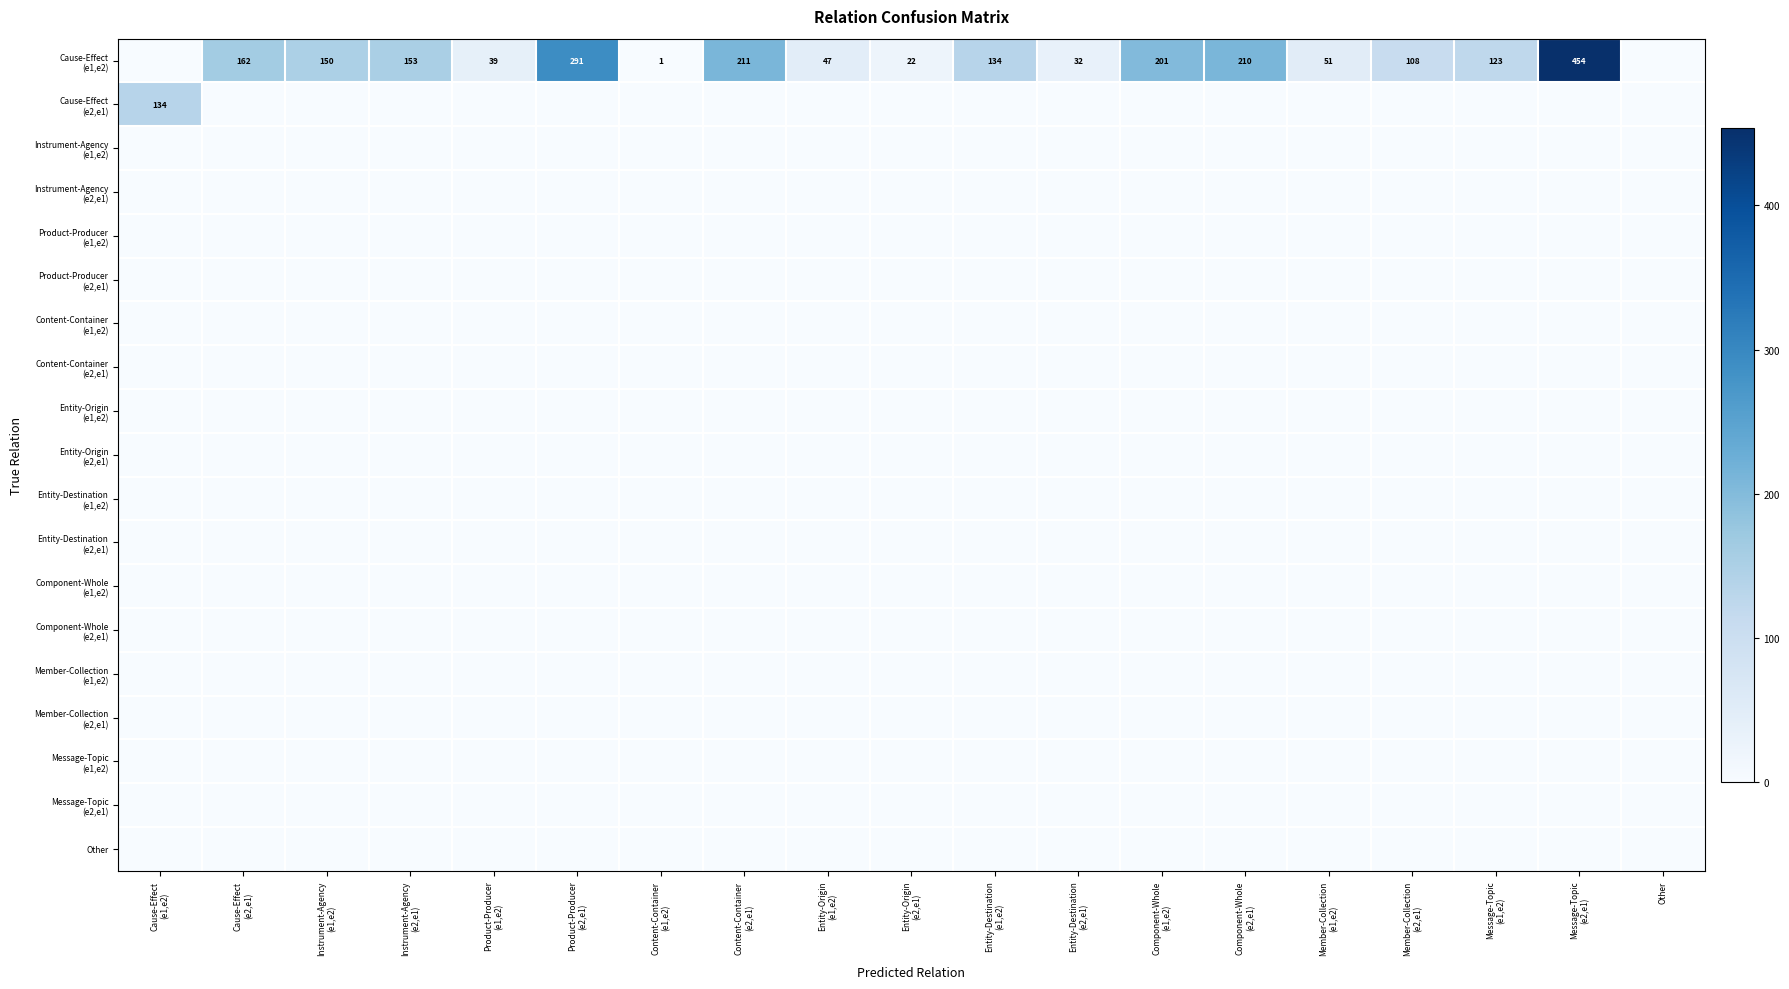

What is the total value across all series at Cause-Effect
(e1,e2)?

134